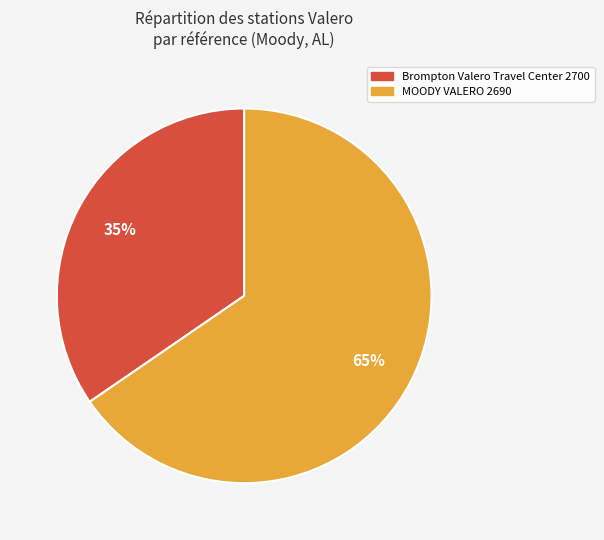

Is there any slice that represents more than half of the pie?

Yes